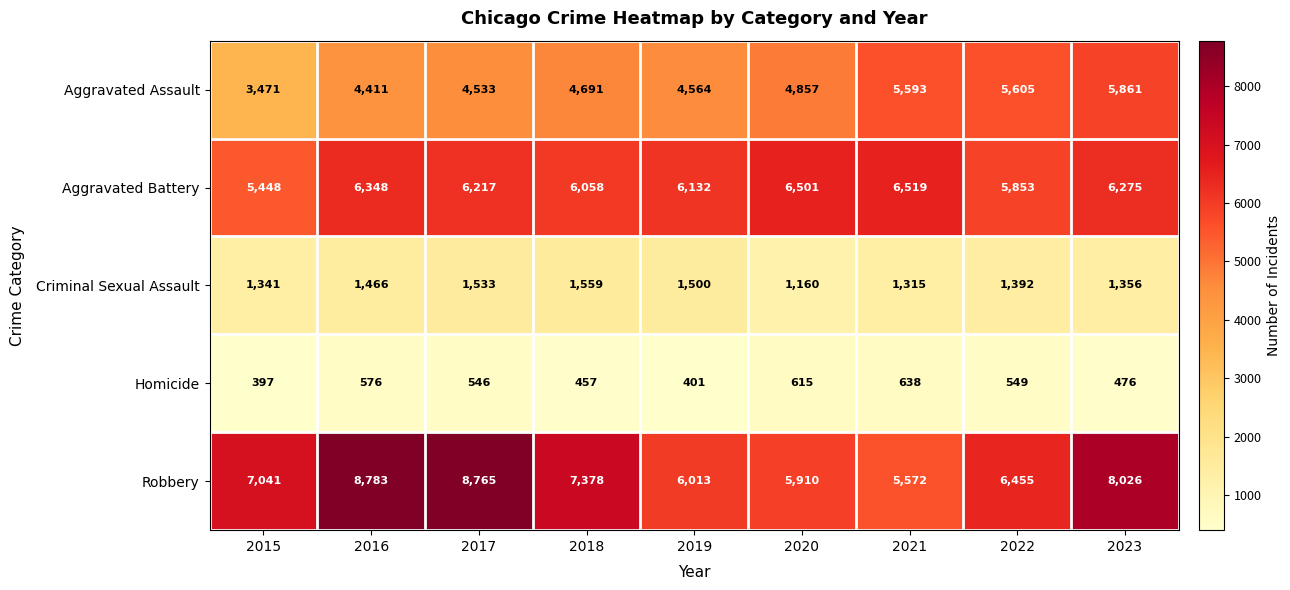

What is the sum of the Aggravated Battery values at 2020 and 2022?

12354